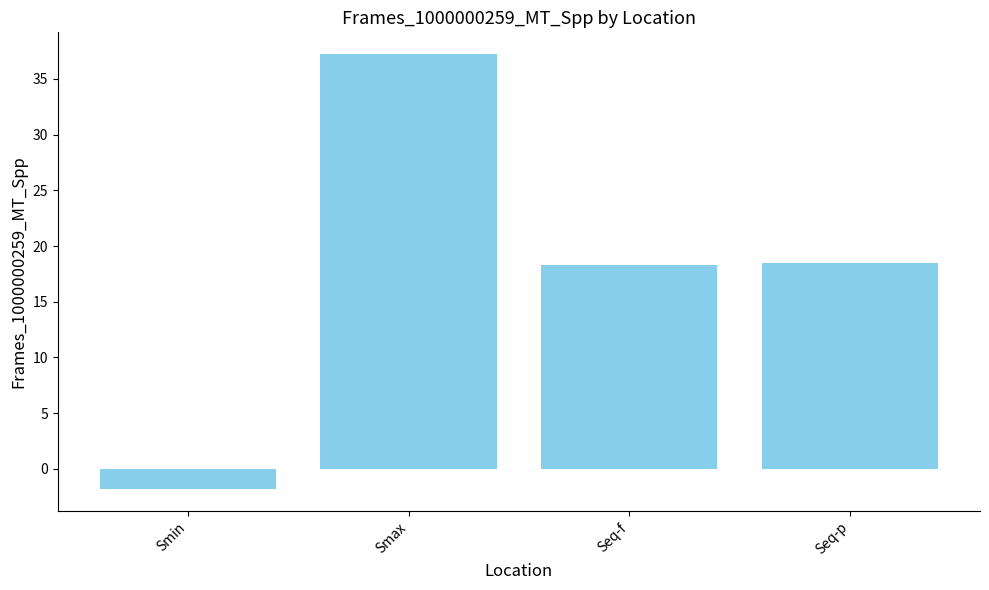

The chart shows a value of 37.2 at Smax. True or false?

True